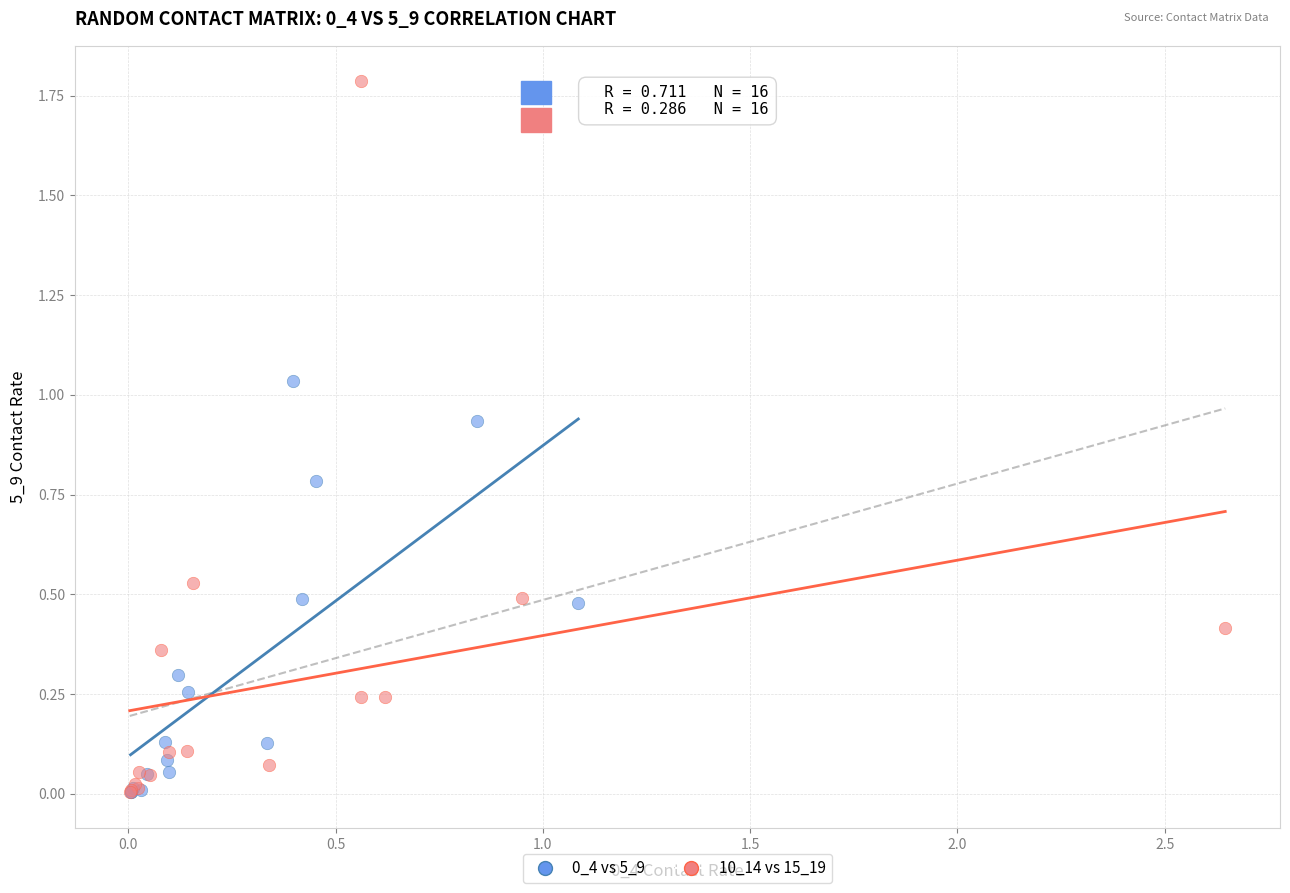

Which series contains the highest Y value?

10_14 vs 15_19